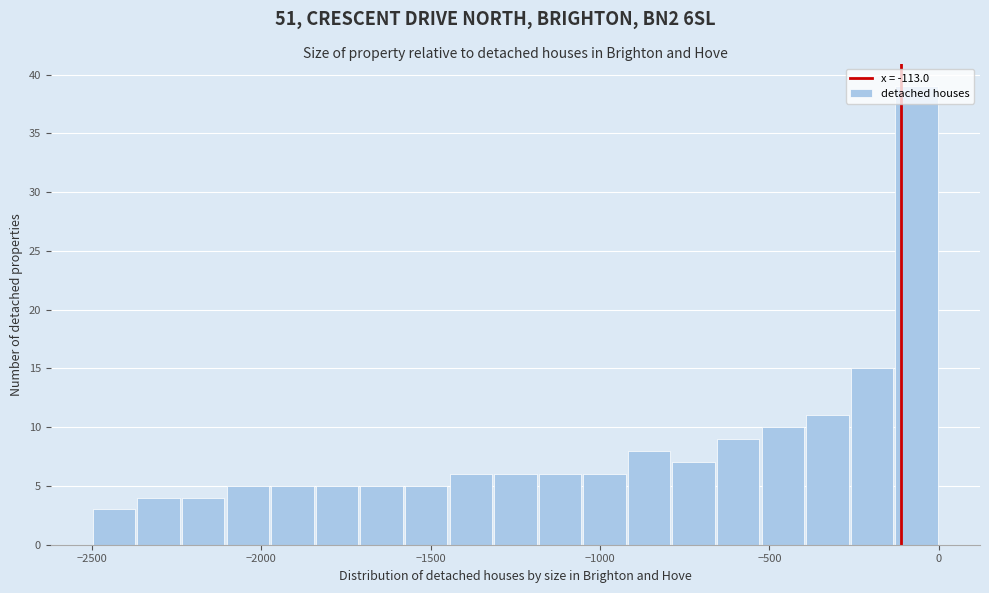

Around what value on the x-axis is the tallest bar? Give the approximate position of its centre, as read against the axis.

-50